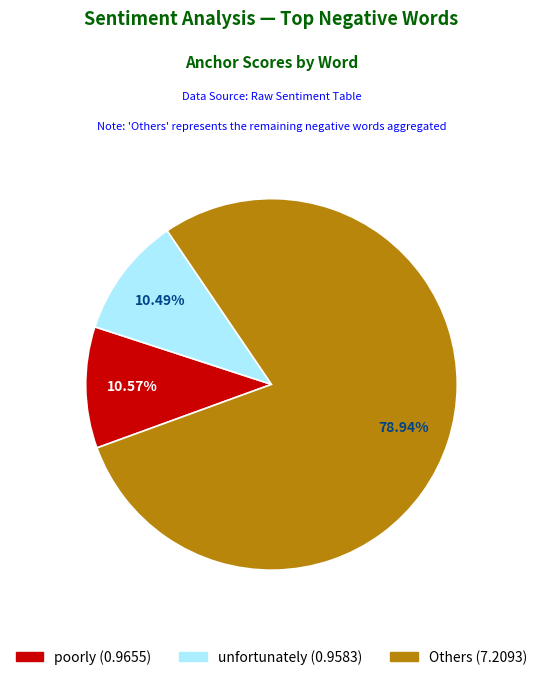

Does any single category account for the majority?

Yes